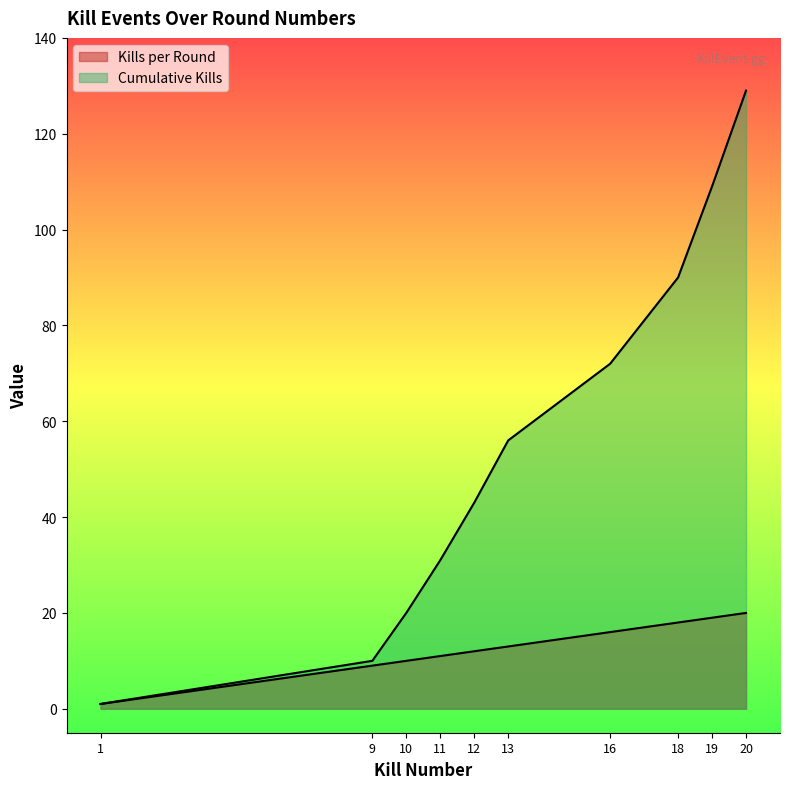

True or false: Cumulative Kills has a value of 109 at 19.

True